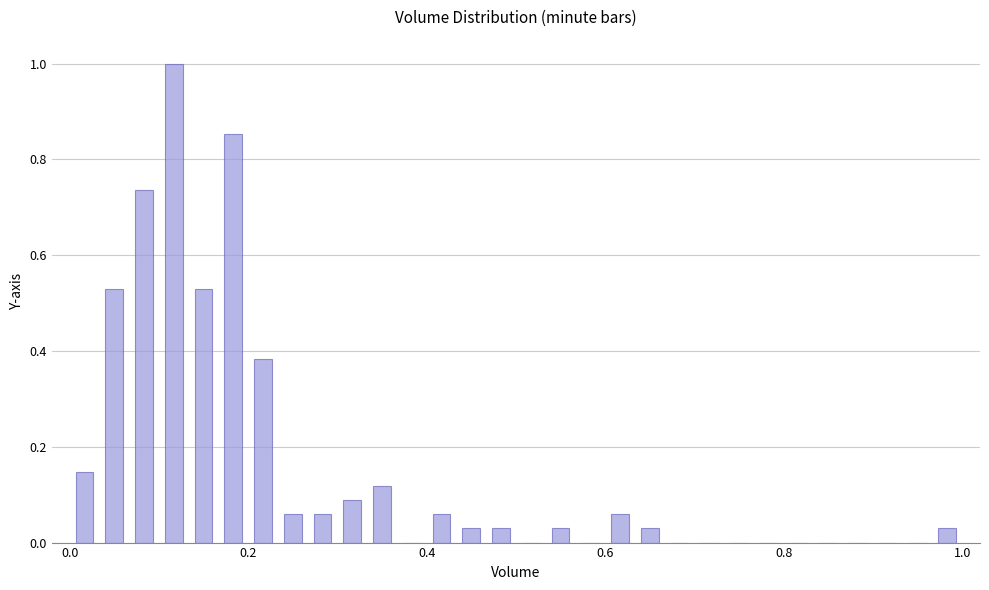

Around what value on the x-axis is the tallest bar? Give the approximate position of its centre, as read against the axis.

0.12